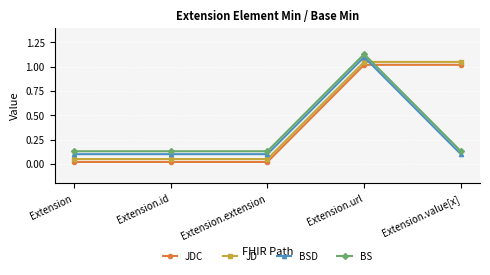

True or false: BS and JDC intersect in this chart.

True